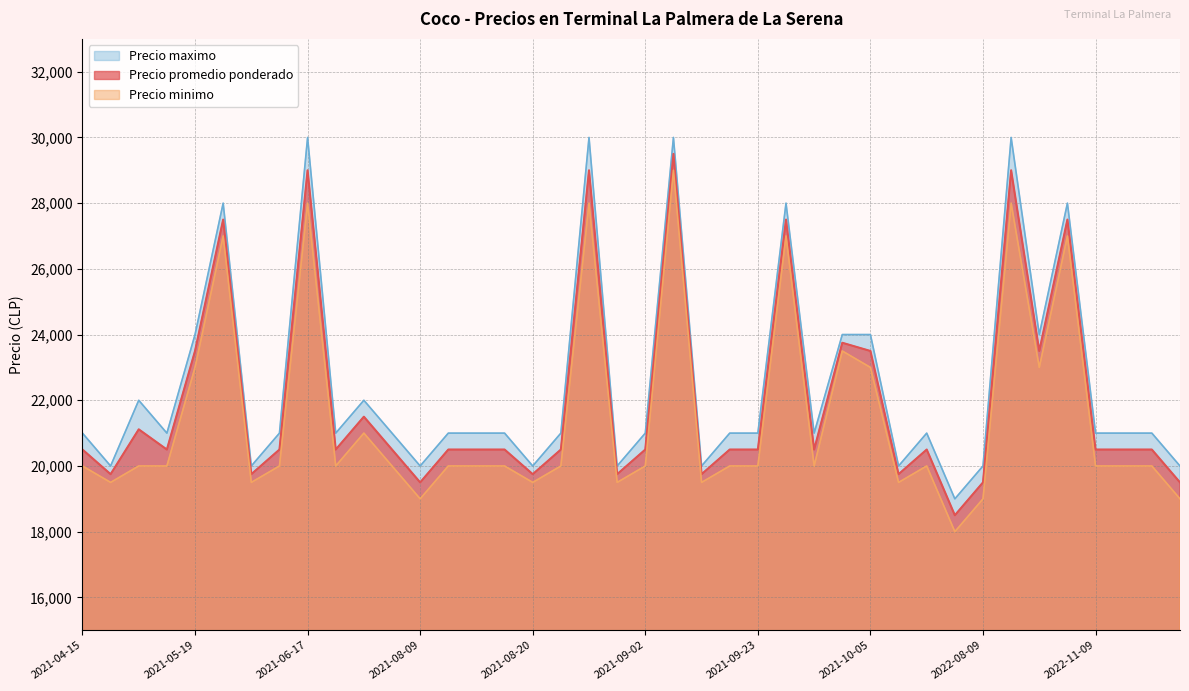

What is the sum of the Precio maximo values at 2021-07-30 and 2022-08-11?

52000